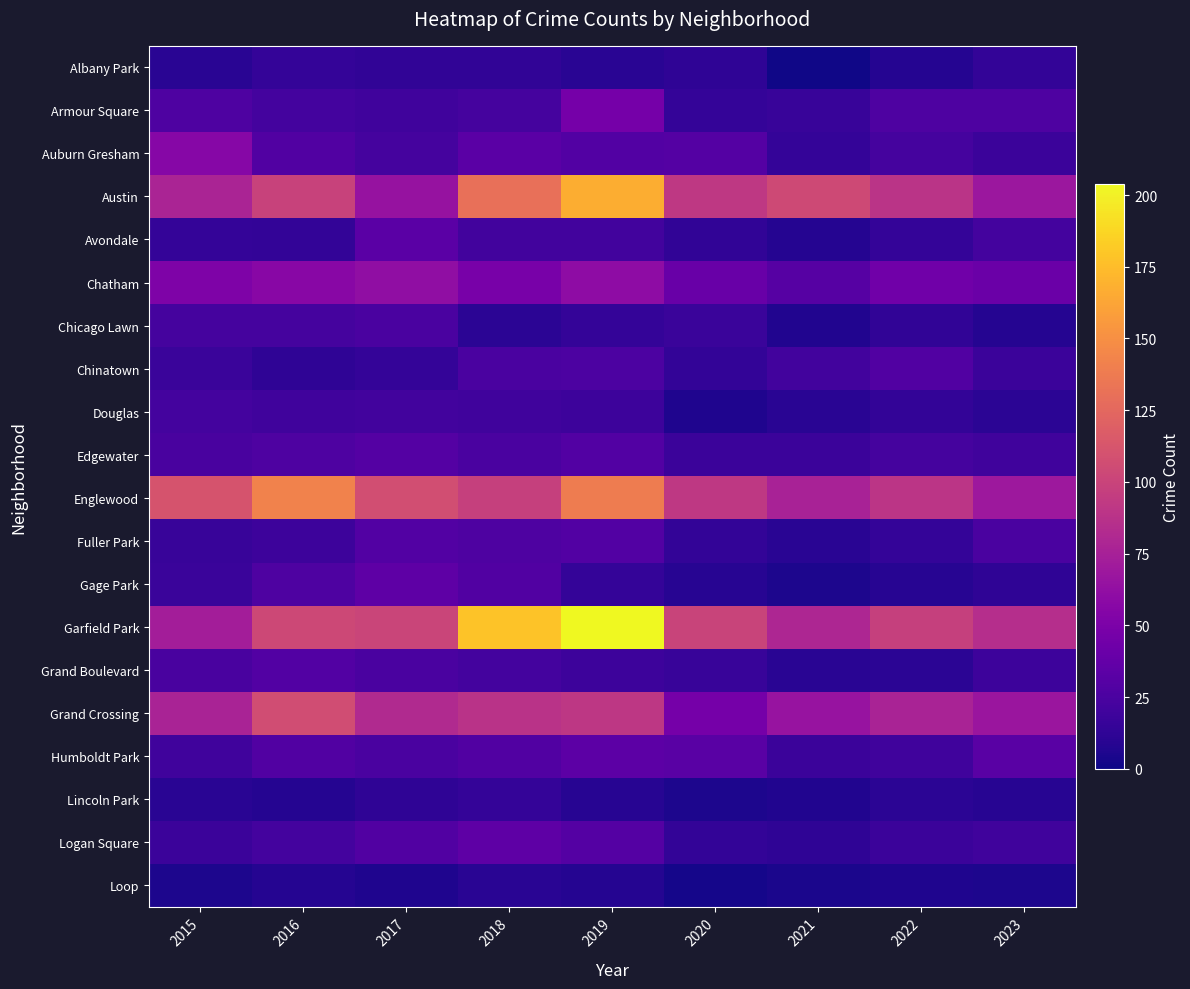

What is the total value across all series at 2018?

878